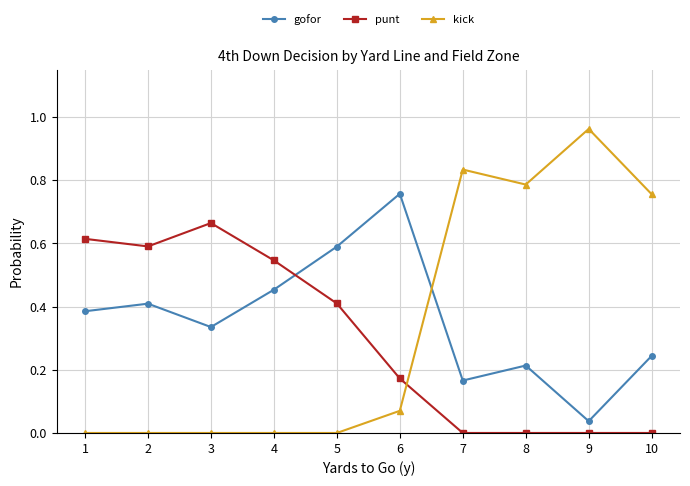

What are all the series names shown in the legend?

gofor, punt, kick